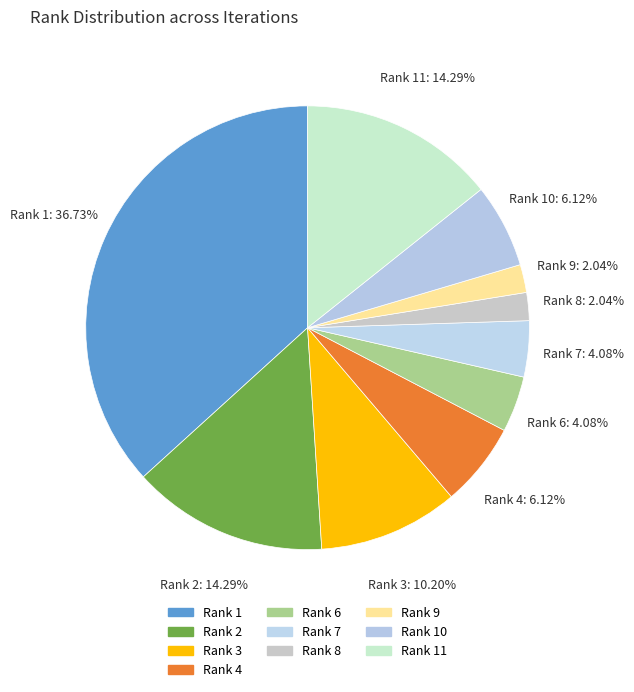

Which category has the biggest portion of the pie?

Rank 1